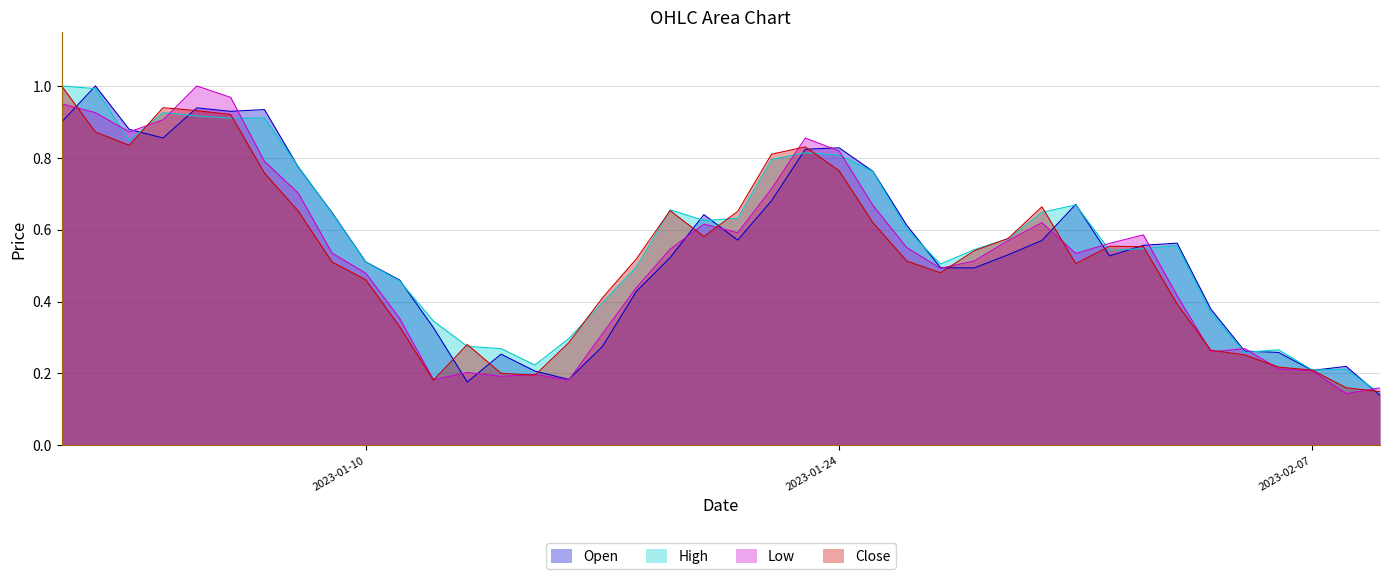

What is the maximum value for Open?

1.0